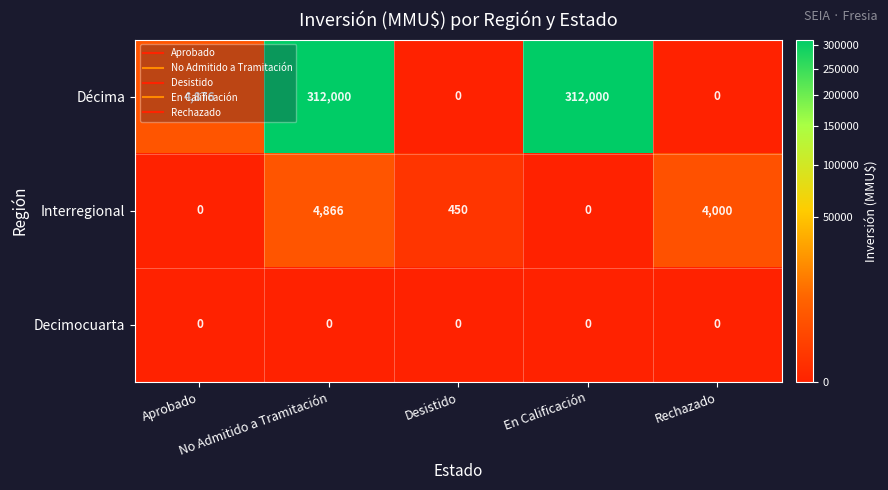

Which series has the largest range (max minus min)?

Décima